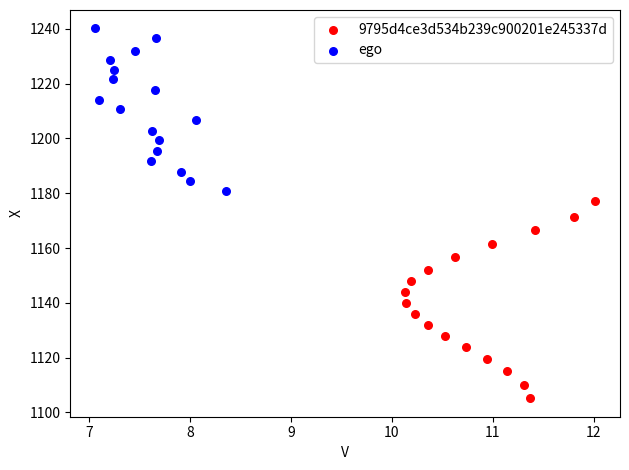

Which series reaches the minimum Y coordinate?

9795d4ce3d534b239c900201e245337d